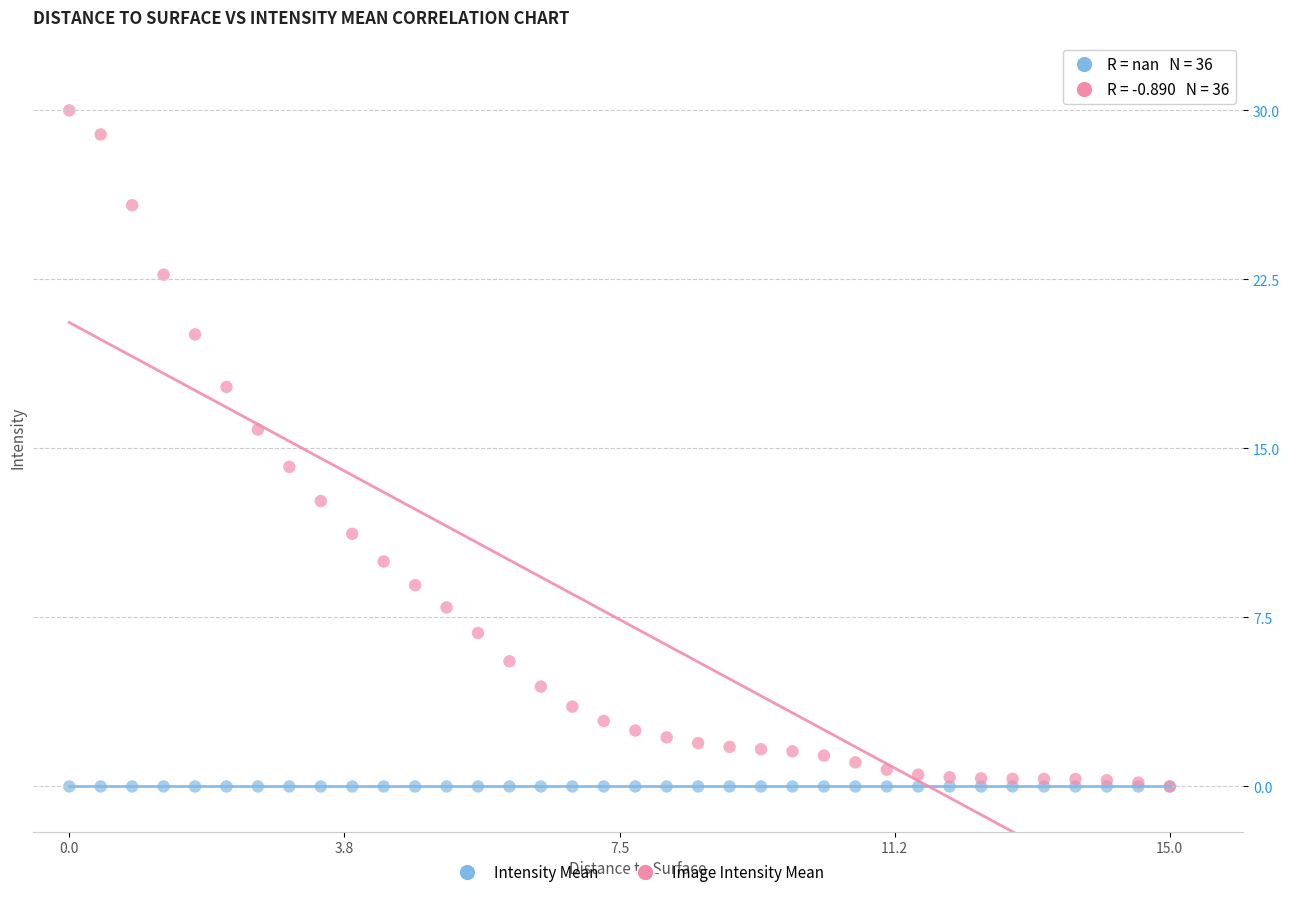

What are all the series names shown in the legend?

Intensity Mean, Image Intensity Mean